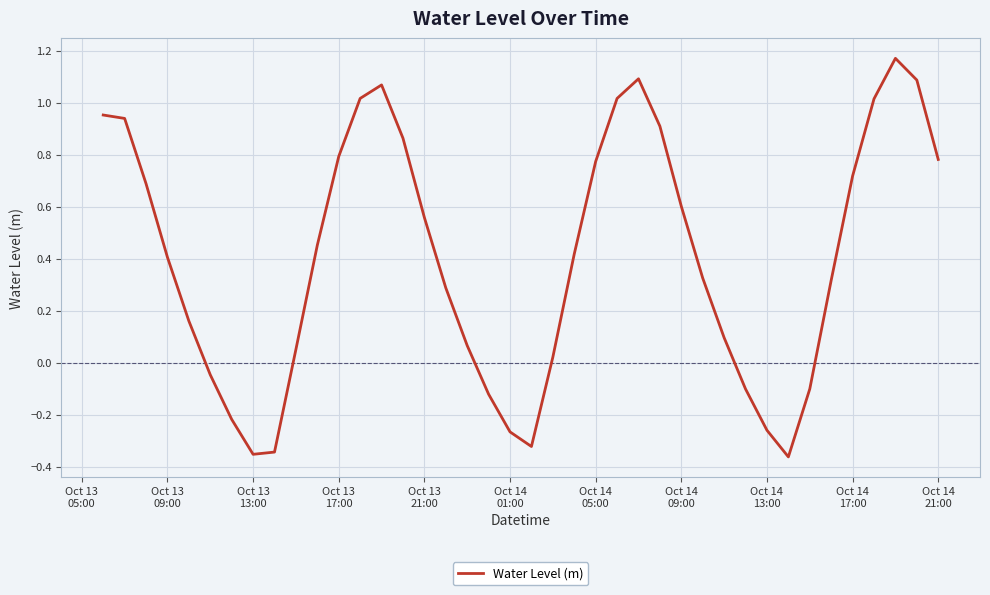

What is the difference between the maximum and minimum values?

1.5